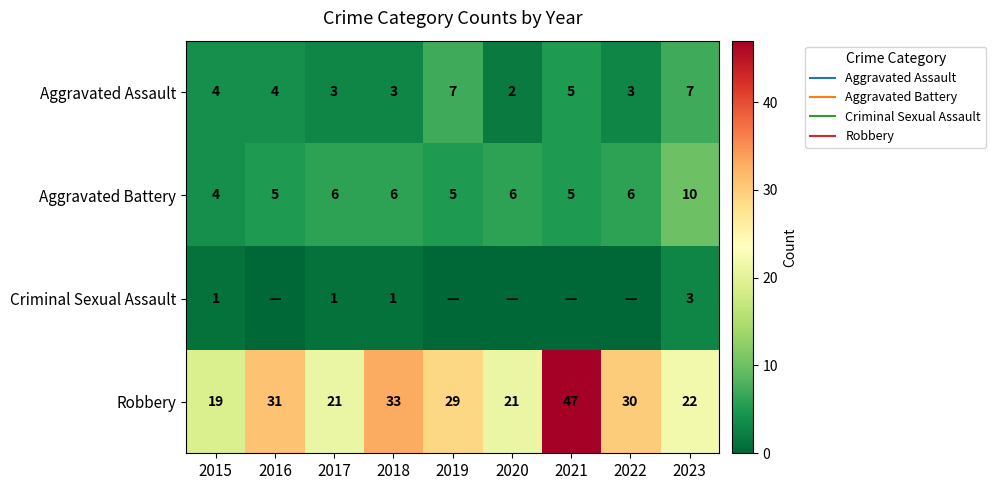

At how many categories does at least one series exceed 44?

1